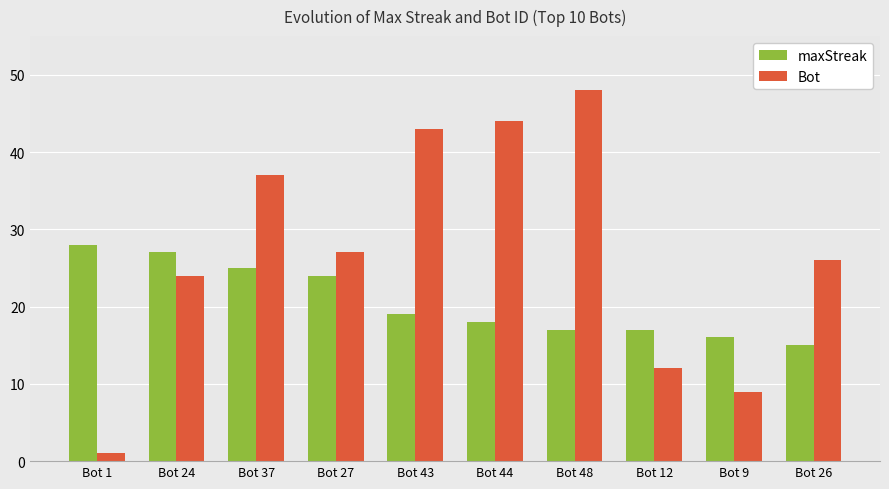

At which category is the sum across all series the highest?

Bot 48